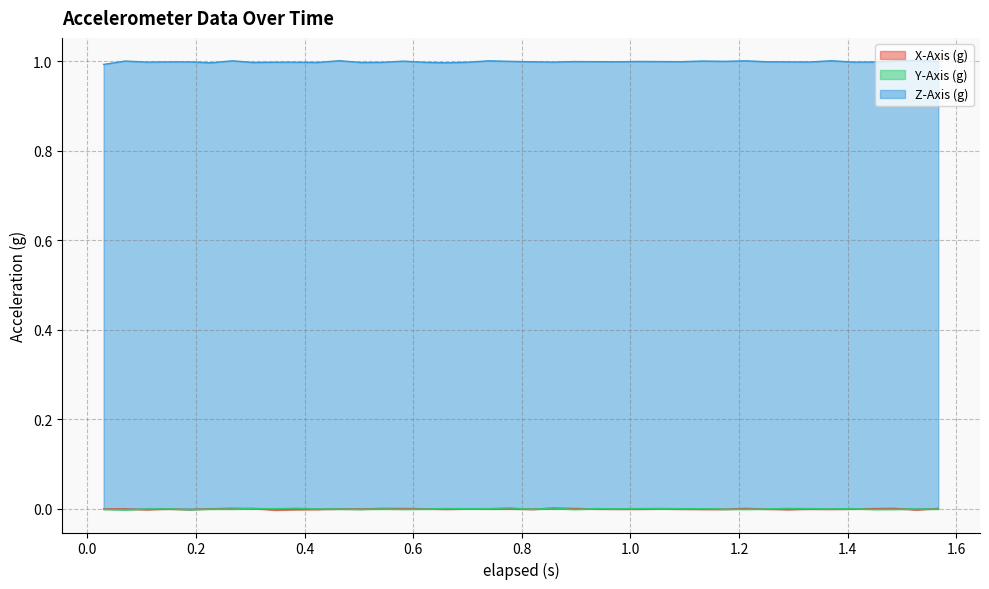

Does the chart have visible grid lines?

Yes